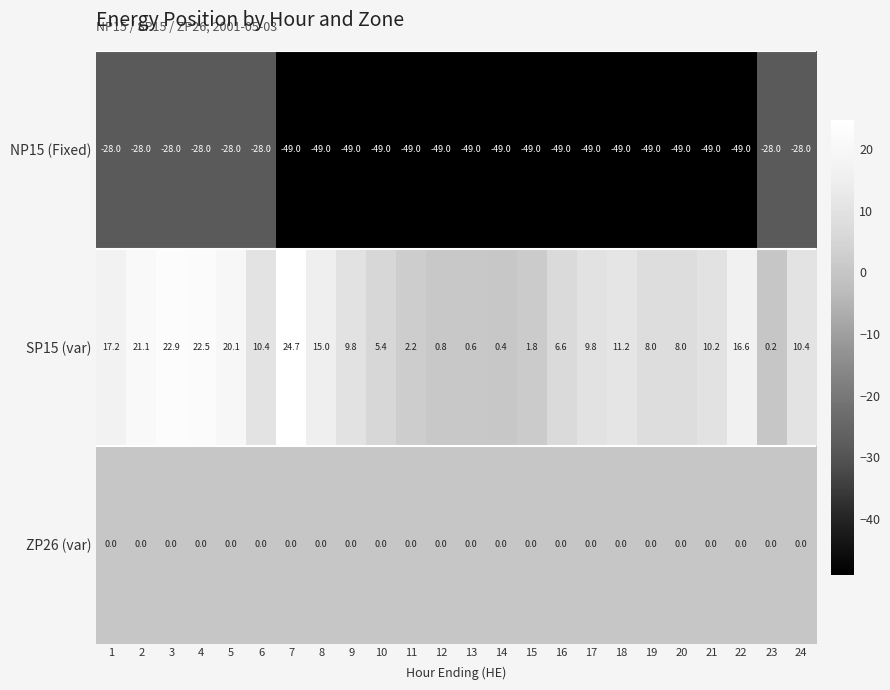

What is the difference between the maximum and second lowest values in the SP15 (var) series?

24.3